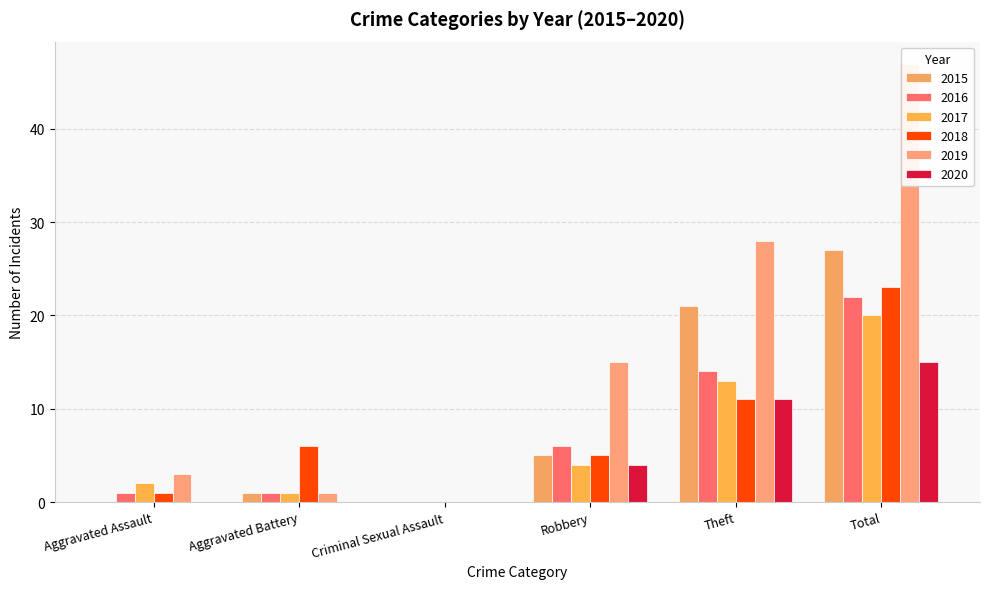

Which series has the widest spread of values?

2019